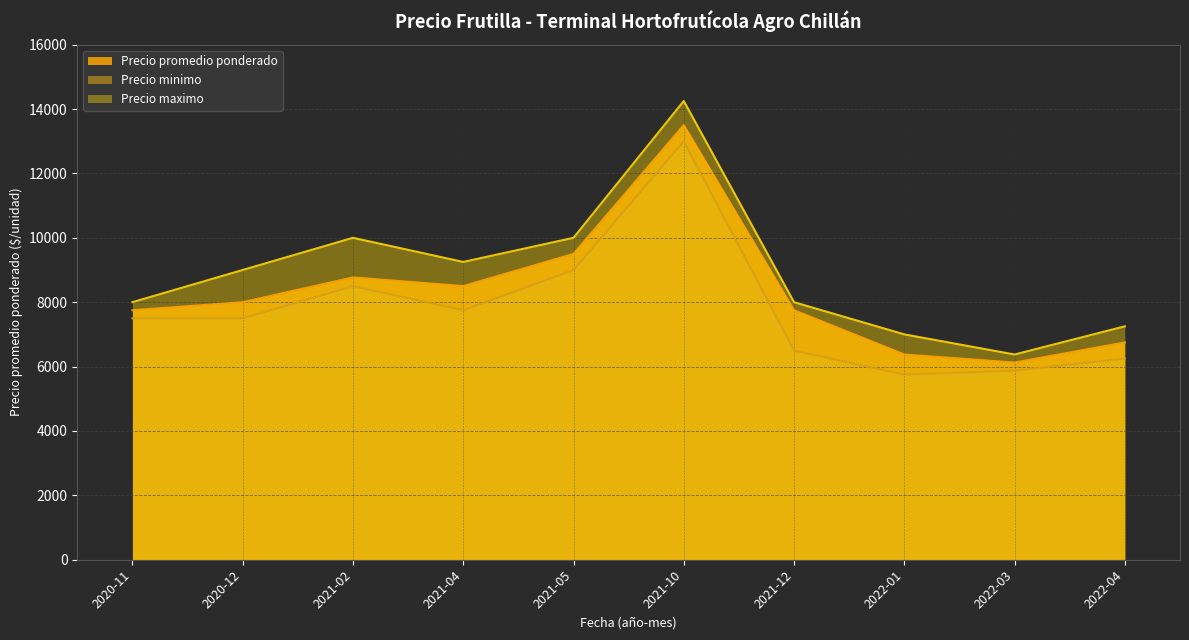

What is the difference between the maximum and second lowest values in the Precio promedio ponderado series?

7125